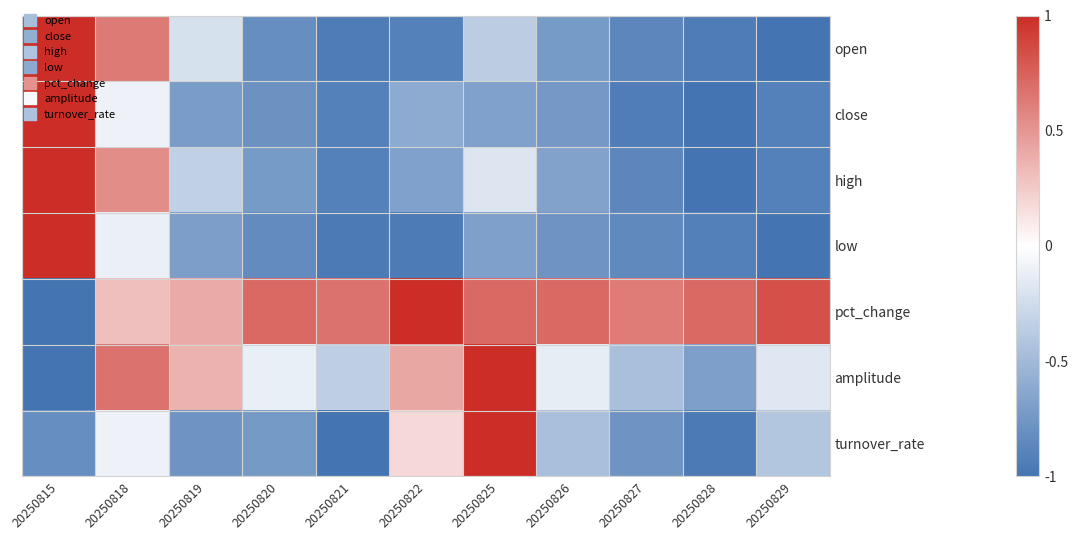

Reading right to left, what are all the values shown in this chart?

open: 20250829=-1.0	20250828=-0.9	20250827=-0.9	20250826=-0.7	20250825=-0.4	20250822=-0.9	20250821=-0.9	20250820=-0.8	20250819=-0.2	20250818=0.6	20250815=1.0
close: 20250829=-0.9	20250828=-1.0	20250827=-0.9	20250826=-0.7	20250825=-0.7	20250822=-0.6	20250821=-0.9	20250820=-0.8	20250819=-0.7	20250818=-0.1	20250815=1.0
high: 20250829=-0.9	20250828=-1.0	20250827=-0.9	20250826=-0.7	20250825=-0.2	20250822=-0.7	20250821=-0.9	20250820=-0.7	20250819=-0.3	20250818=0.5	20250815=1.0
low: 20250829=-1.0	20250828=-0.9	20250827=-0.9	20250826=-0.8	20250825=-0.7	20250822=-0.9	20250821=-1.0	20250820=-0.8	20250819=-0.7	20250818=-0.1	20250815=1.0
pct_change: 20250829=0.8	20250828=0.7	20250827=0.6	20250826=0.7	20250825=0.7	20250822=1.0	20250821=0.7	20250820=0.7	20250819=0.4	20250818=0.3	20250815=-1.0
amplitude: 20250829=-0.2	20250828=-0.7	20250827=-0.5	20250826=-0.1	20250825=1.0	20250822=0.4	20250821=-0.3	20250820=-0.1	20250819=0.4	20250818=0.7	20250815=-1.0
turnover_rate: 20250829=-0.4	20250828=-1.0	20250827=-0.8	20250826=-0.5	20250825=1.0	20250822=0.2	20250821=-1.0	20250820=-0.7	20250819=-0.8	20250818=-0.1	20250815=-0.8